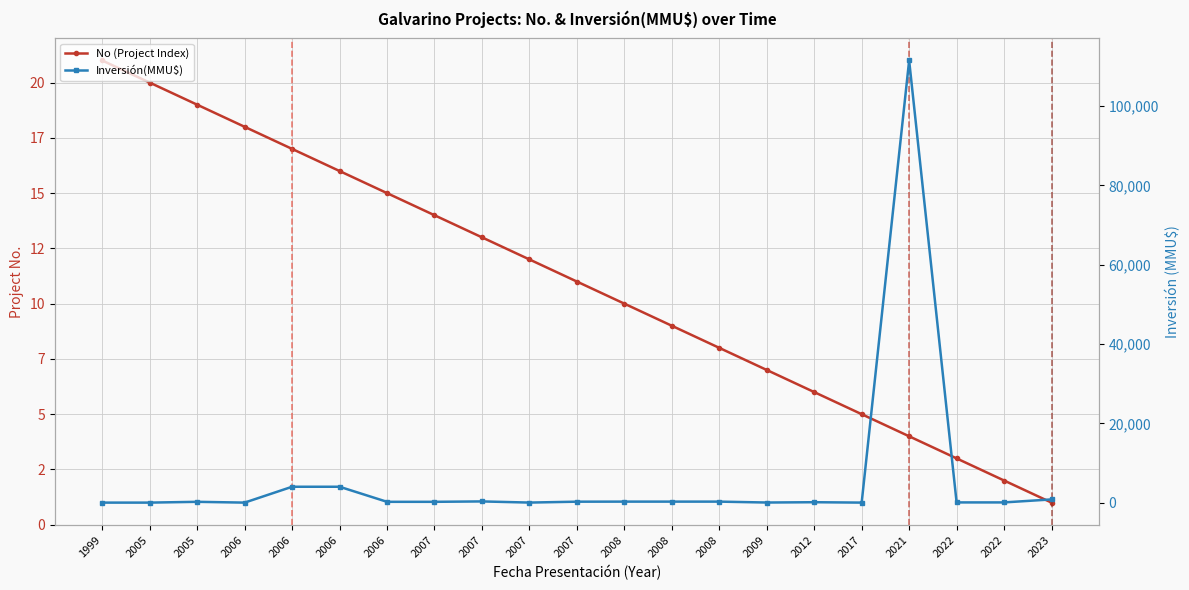

Between which two adjacent categories do Inversión(MMU$) and No (Project Index) first intersect?

2005 and 2005